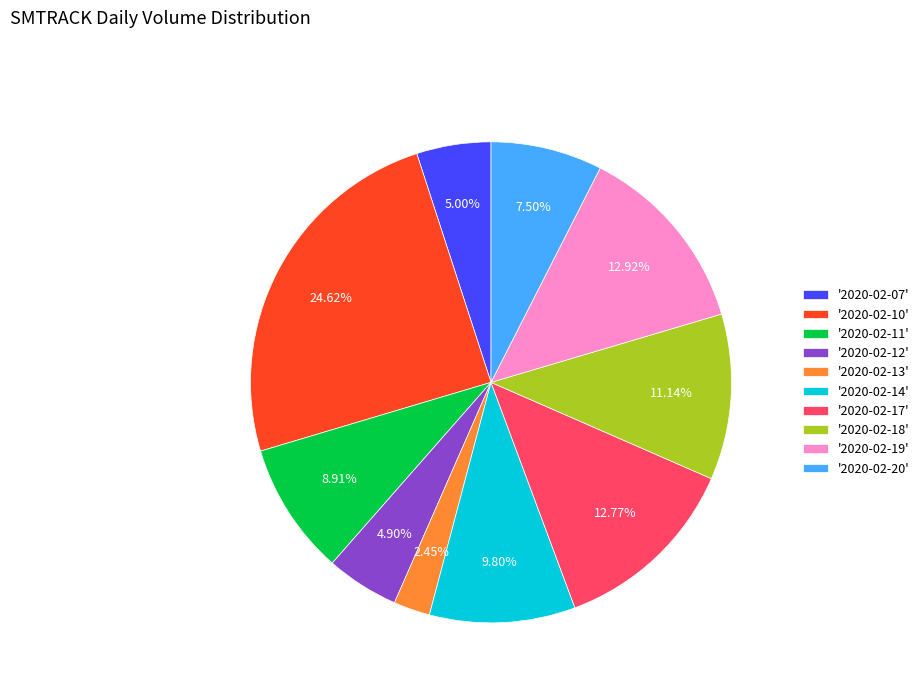

Is there any slice that represents more than half of the pie?

No